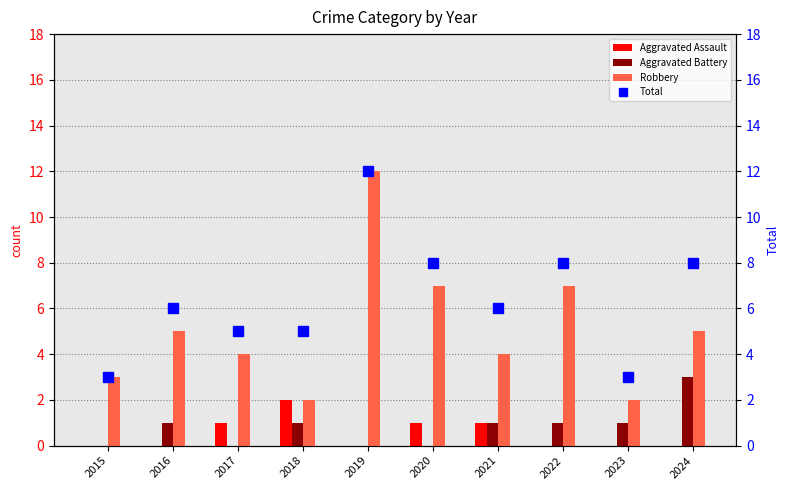

Between 2018 and 2020, which series saw the biggest shift?

Robbery